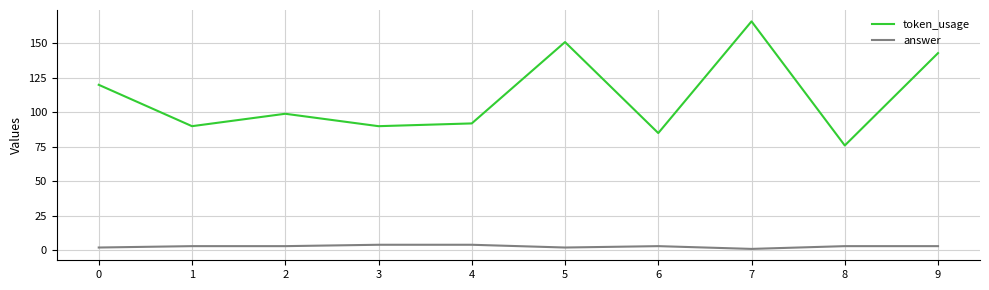

The token_usage series shows 143 at 9. True or false?

True